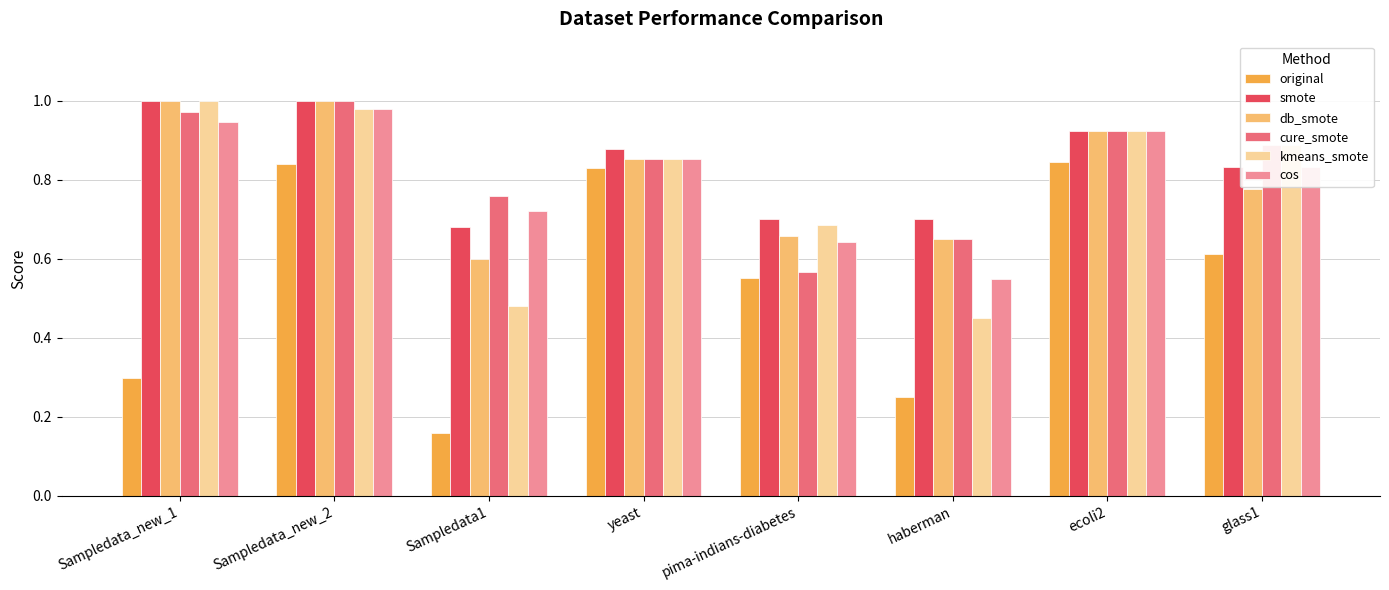

Is the value of cos at haberman greater than the value of kmeans_smote at ecoli2?

No